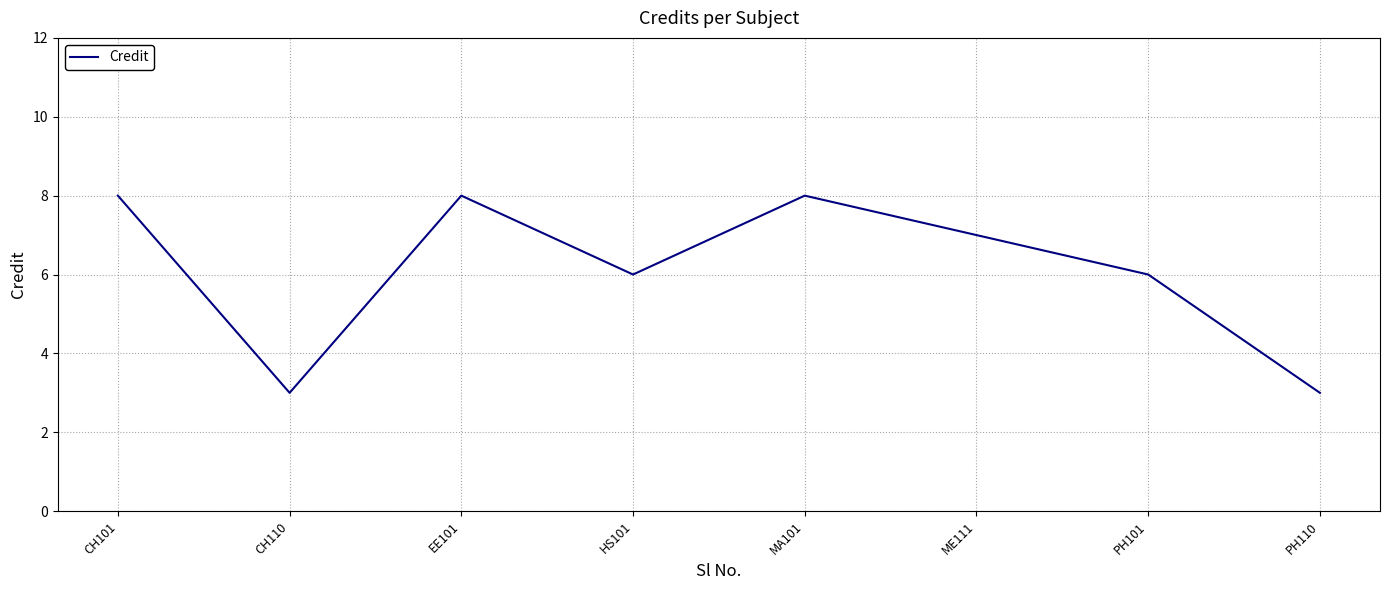

At which label does the data first exceed 7?

CH101